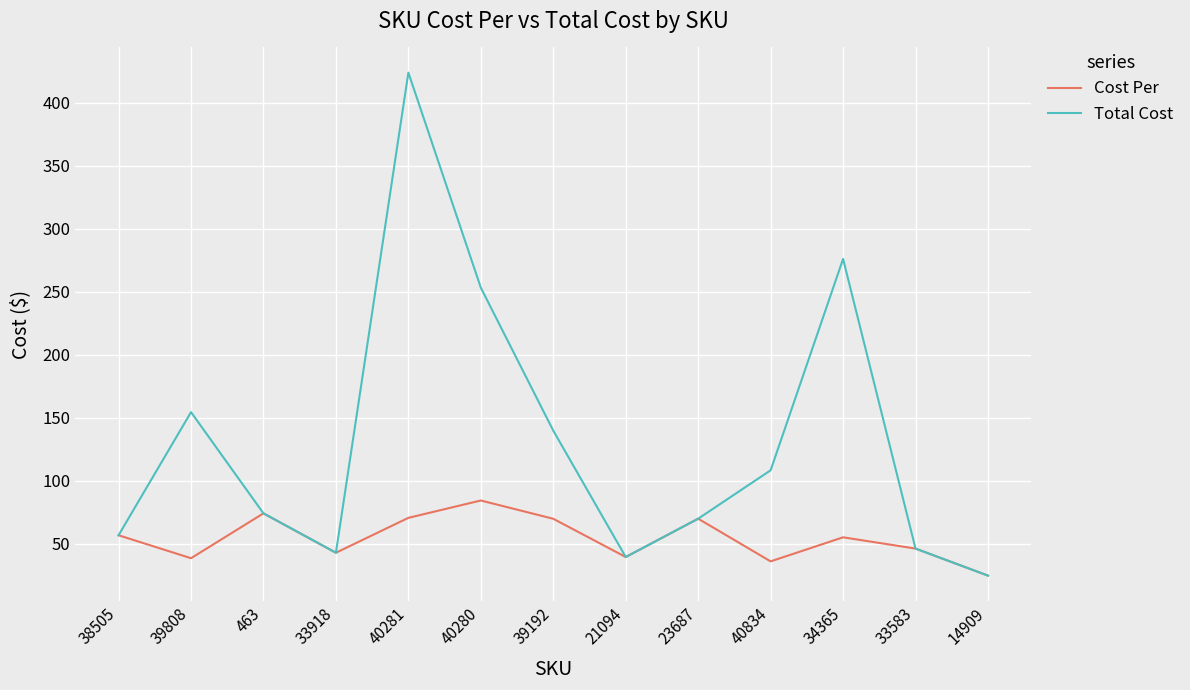

At which category does the chart reach its peak across all series?

40281